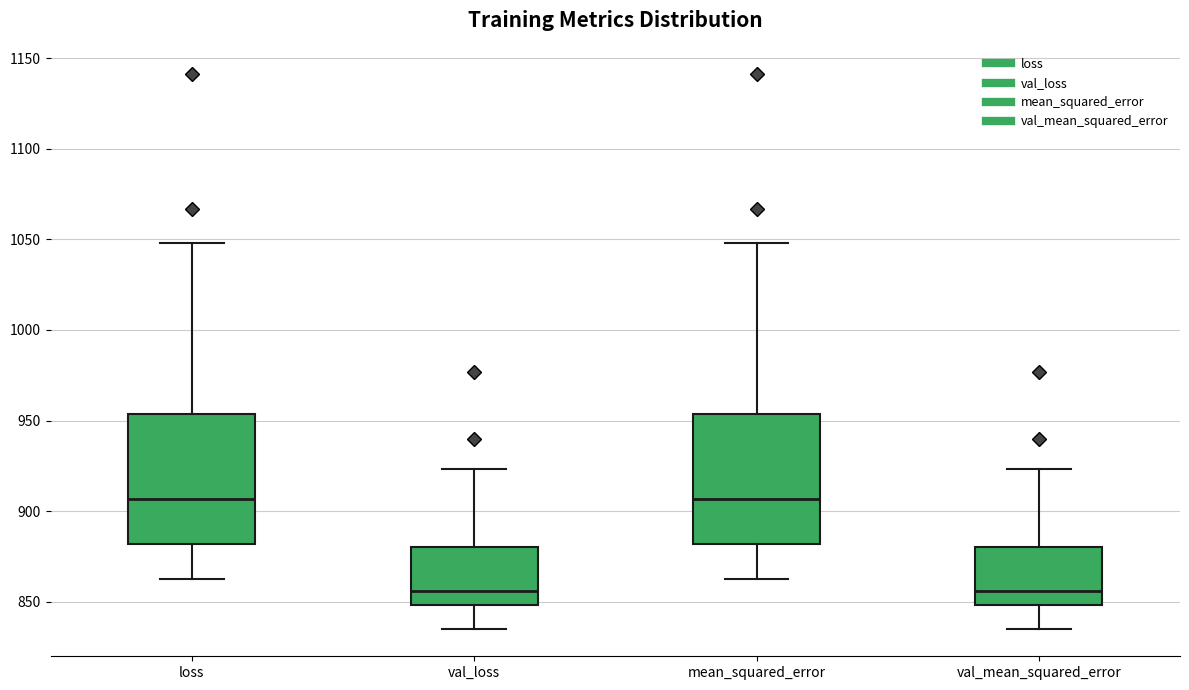

Where is the upper edge of the box for mean_squared_error on the y-axis? The values are not printed on the chart, so give them approximately, as read against the axis.

955